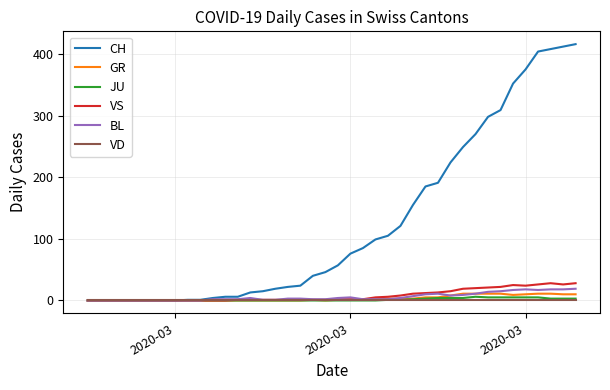

Which series has the largest range (max minus min)?

CH